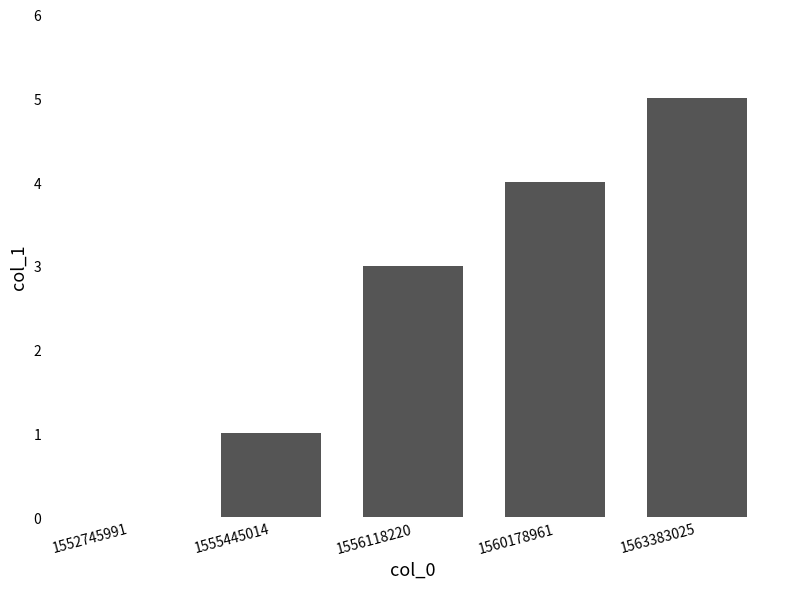

What is the sum of the values at 1563383025 and 1555445014?

6